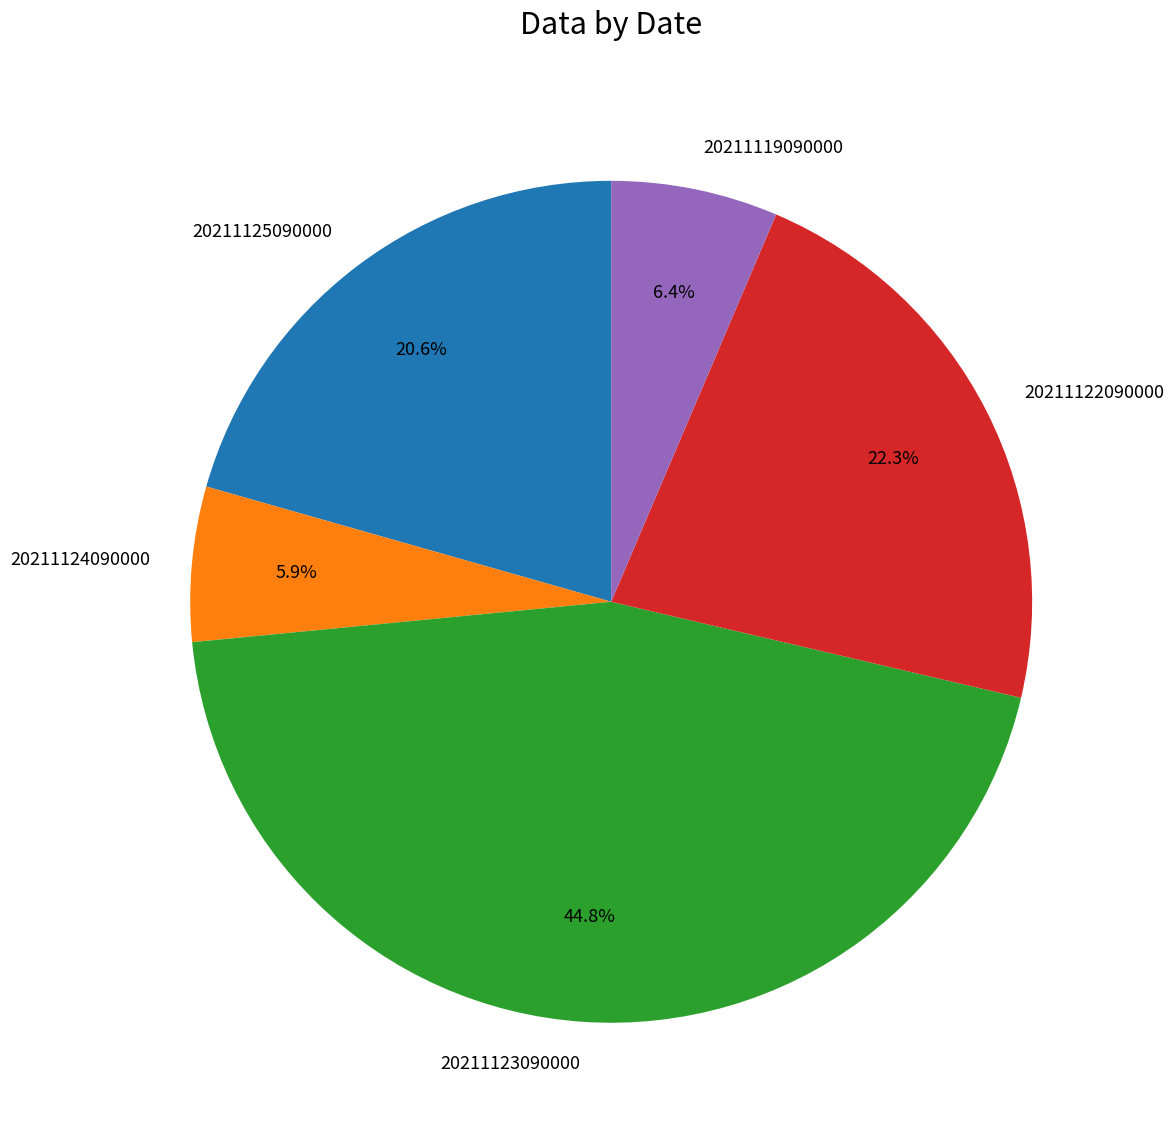

How many segments does this pie chart have?

5